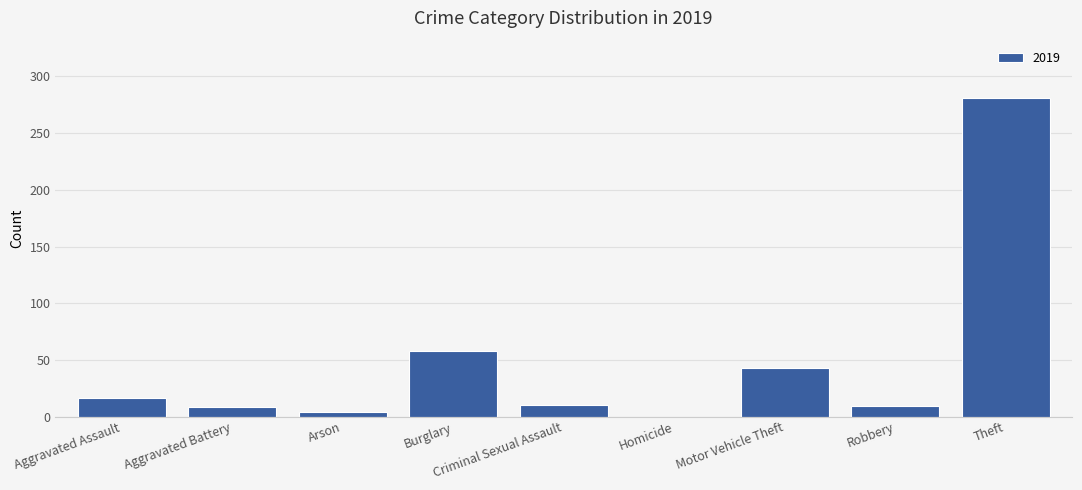

Between Motor Vehicle Theft and Aggravated Assault, which is larger?

Motor Vehicle Theft